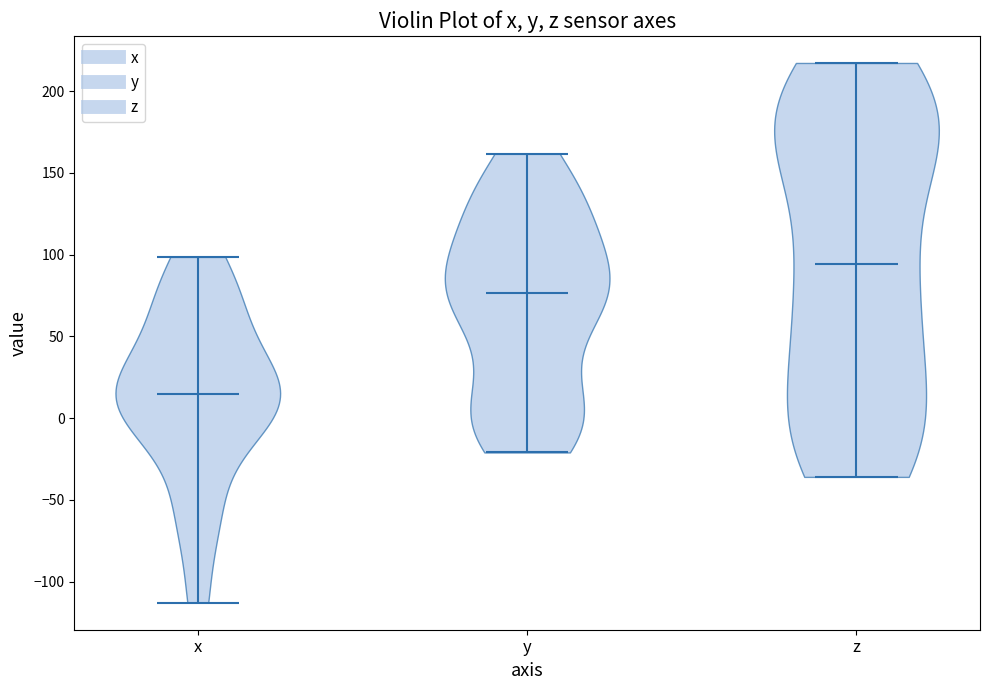

Reading left to right, read every violin against the y-axis: where its median line is, and the lowest and highest points it reaches. The values are not printed on the chart, so give them approximately, as read against the axis.

x: median line 15, lowest point -115, highest point 100
y: median line 75, lowest point -20, highest point 160
z: median line 95, lowest point -35, highest point 215